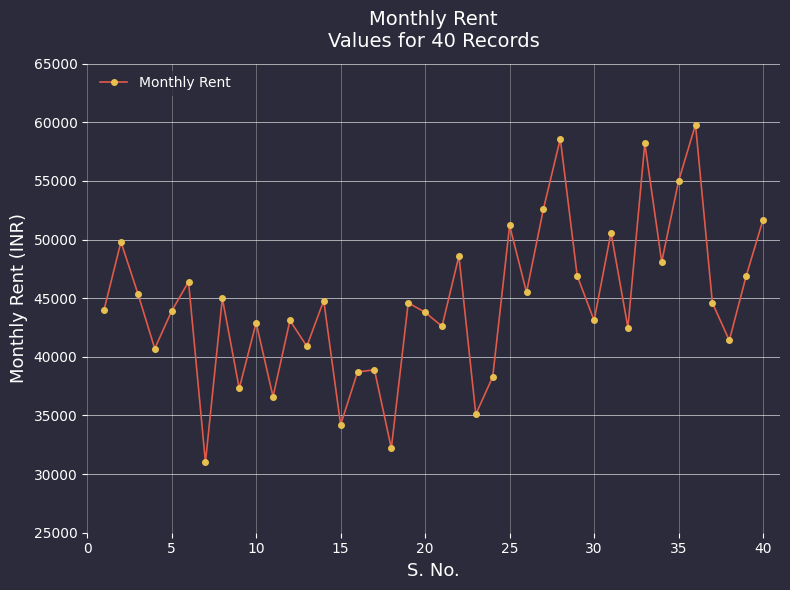

How many lines are shown in the chart?

1